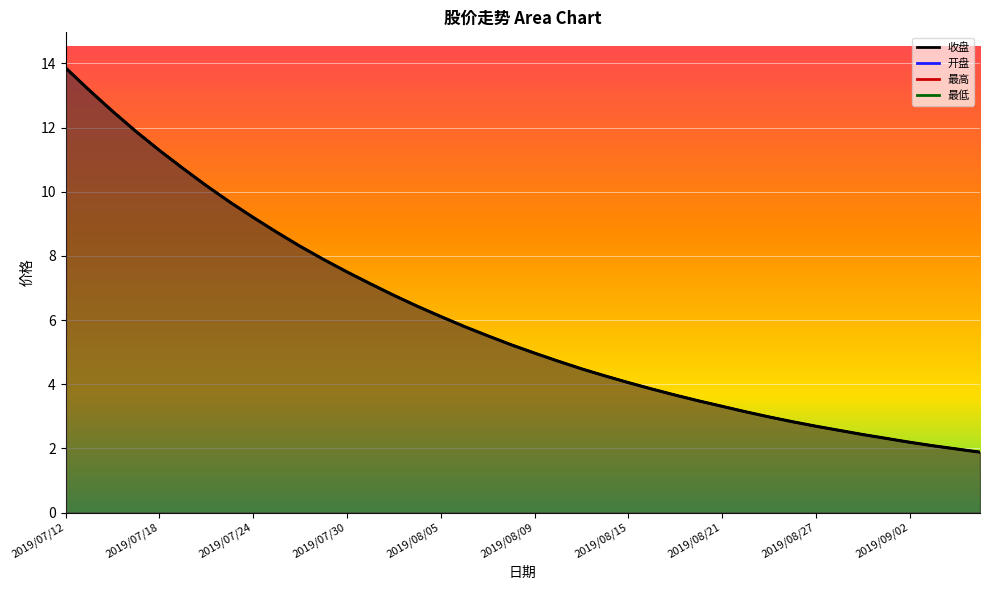

What is the sum of the 最高 values at 2019/08/09 and 2019/08/21?

8.3